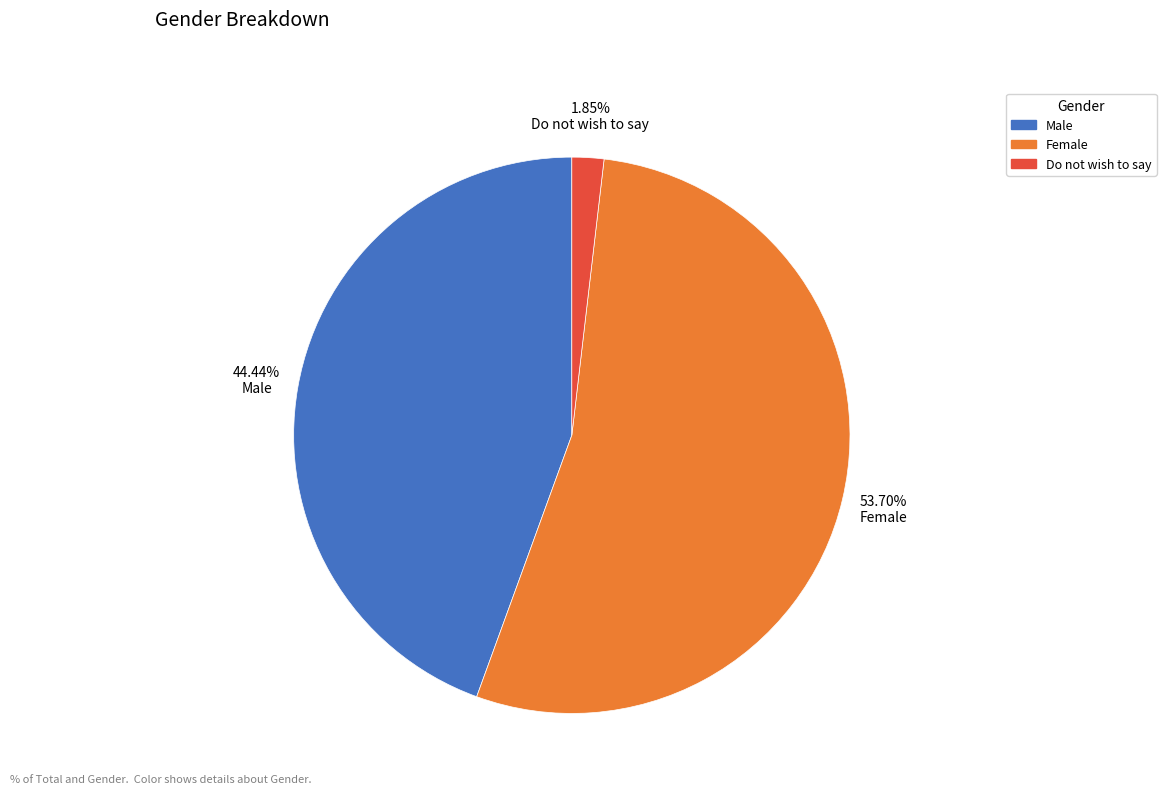

Between Do not wish to say and Male, which is larger?

Male